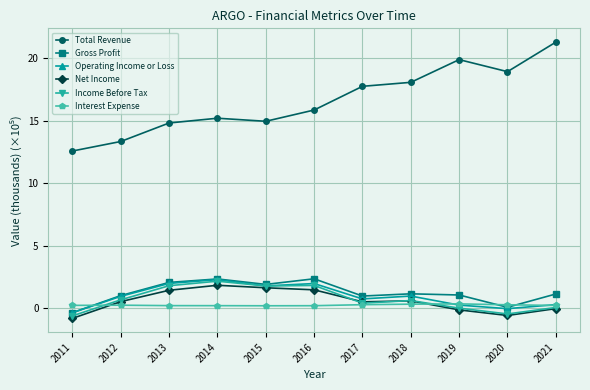

True or false: Operating Income or Loss and Total Revenue cross at least once.

False